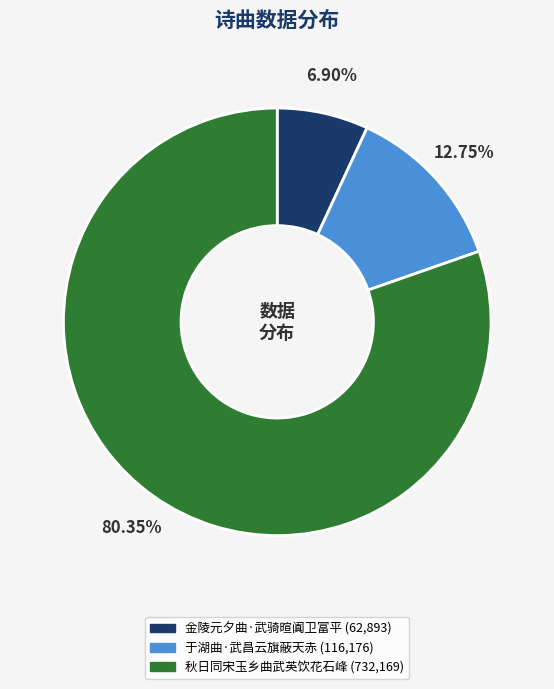

Which has a higher value, 于湖曲·武昌云旗蔽天赤 or 秋日同宋玉乡曲武英饮花石峰?

秋日同宋玉乡曲武英饮花石峰